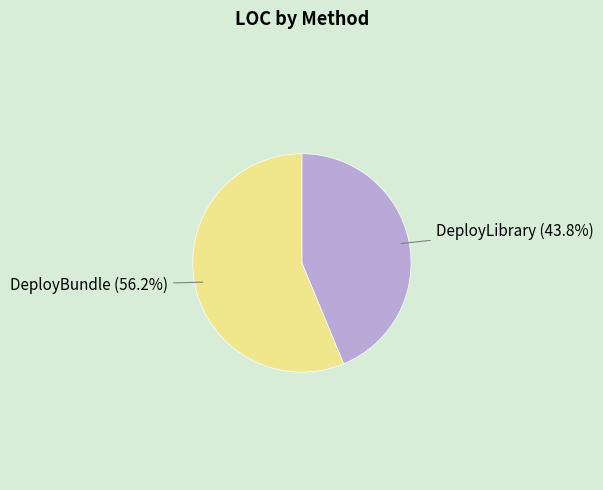

Is there any slice that represents more than half of the pie?

Yes